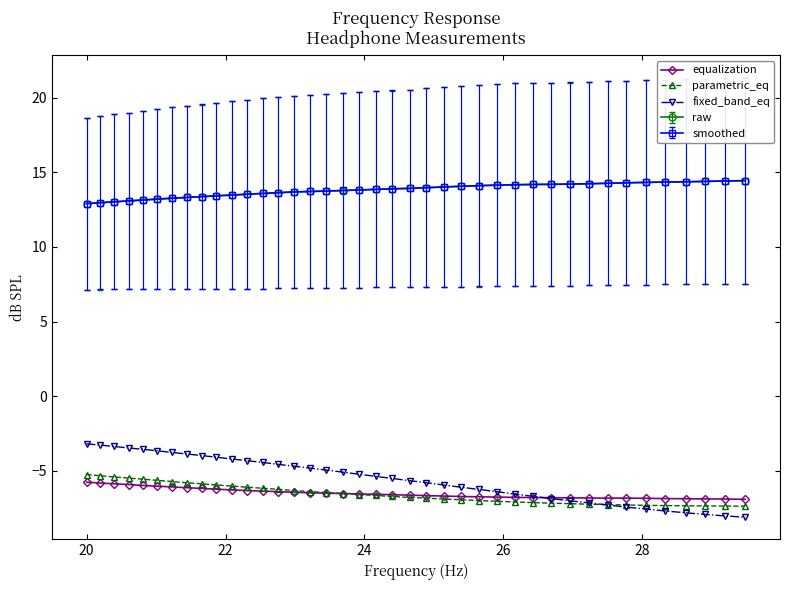

What is the average value of the equalization series?

-6.5